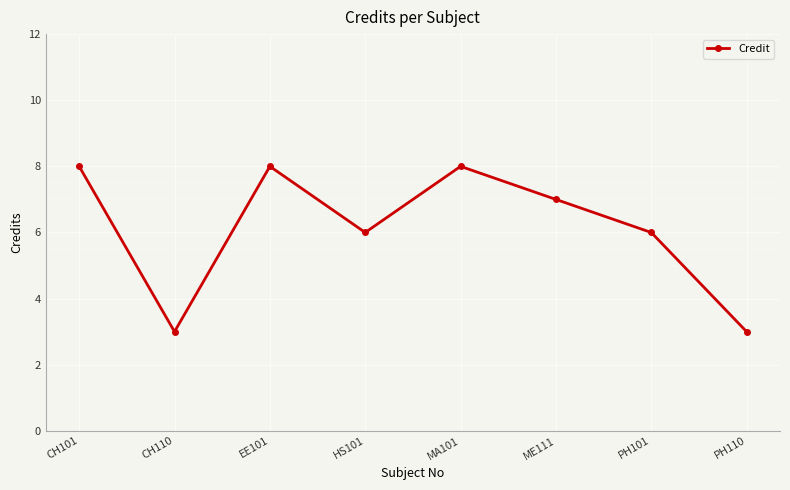

Reading left to right, list all the values displayed in this chart.

CH101=8	CH110=3	EE101=8	HS101=6	MA101=8	ME111=7	PH101=6	PH110=3